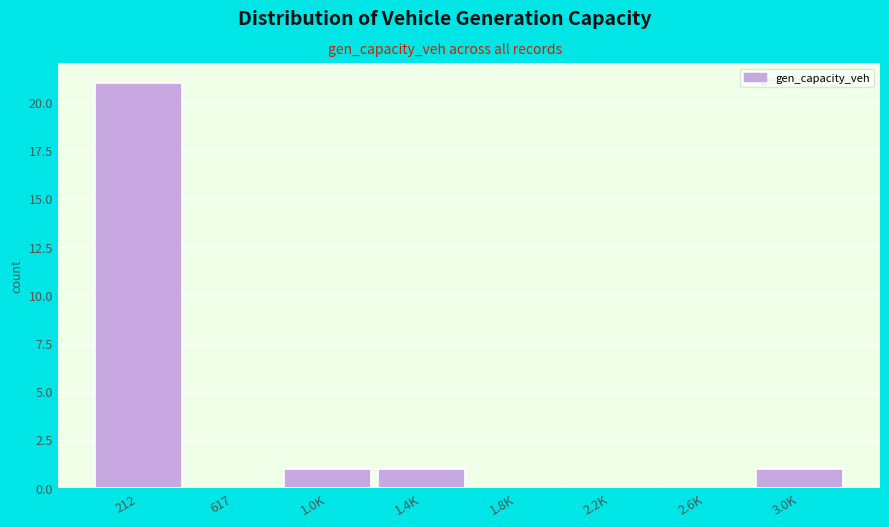

Reading left to right, transcribe all the data shown in this chart.

212=21	617=0	1.0K=1	1.4K=1	1.8K=0	2.2K=0	2.6K=0	3.0K=1